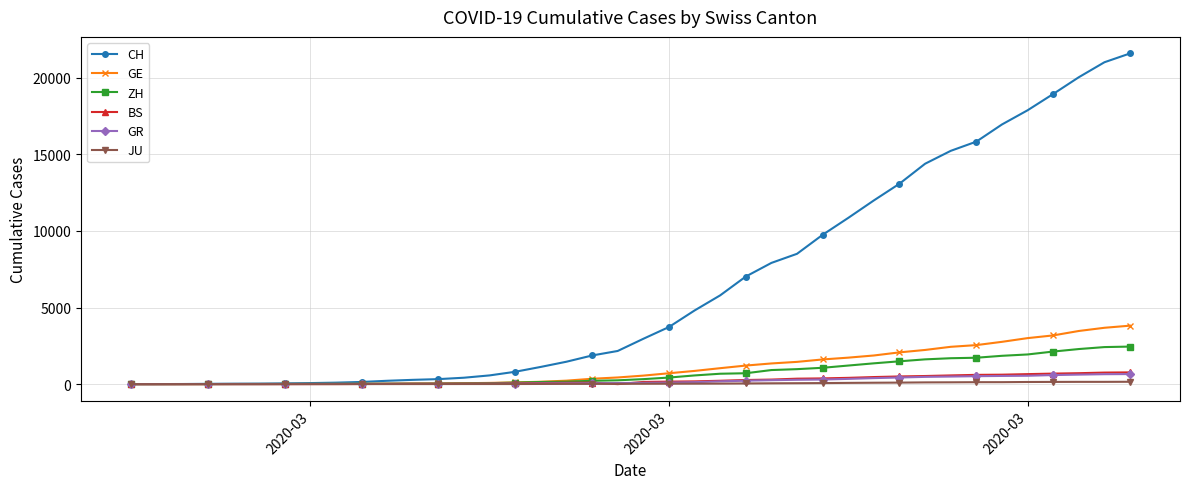

What is the greatest value displayed?

21583